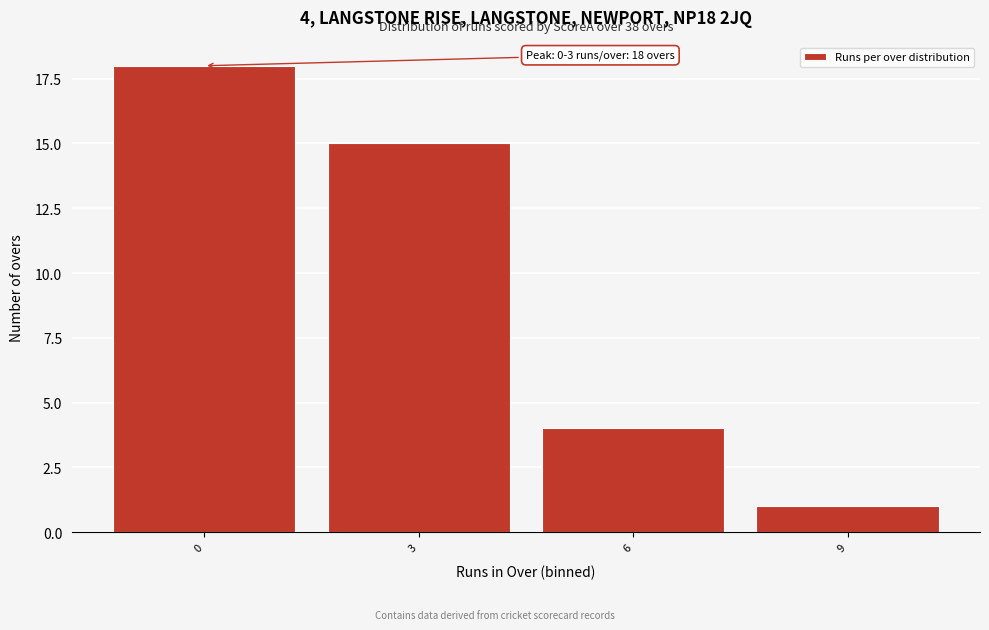

Reading left to right, extract all data points from this chart.

0=18	3=15	6=4	9=1